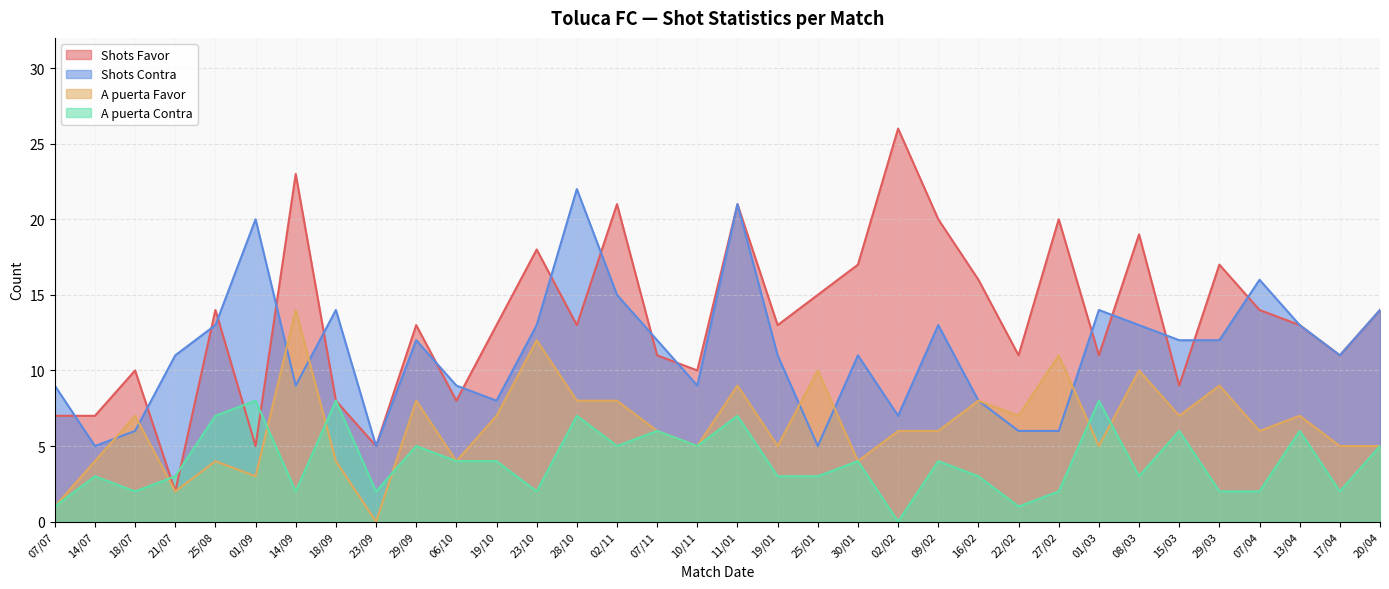

Is it true that A puerta Favor equals 8 at 29/09?

True